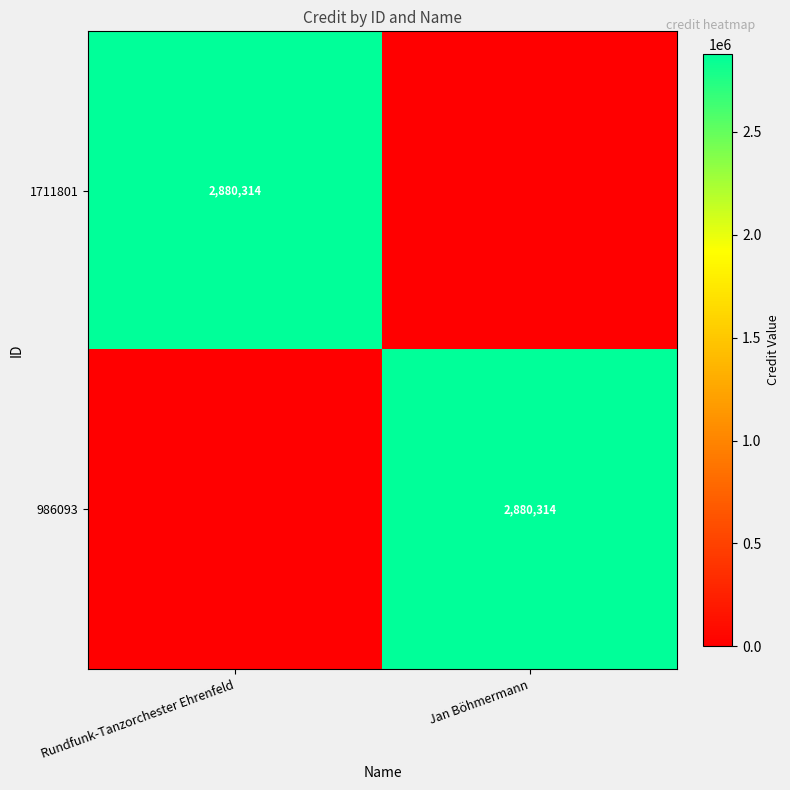

The value of 1711801 at Rundfunk-Tanzorchester Ehrenfeld is 2880314. True or false?

True